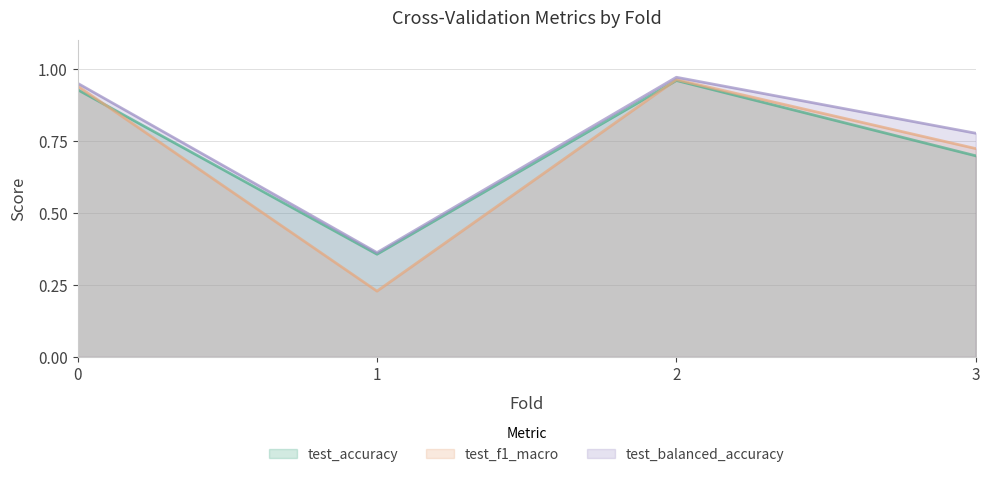

Rank the series by their maximum value, from lowest to highest.

test_accuracy, test_f1_macro, test_balanced_accuracy